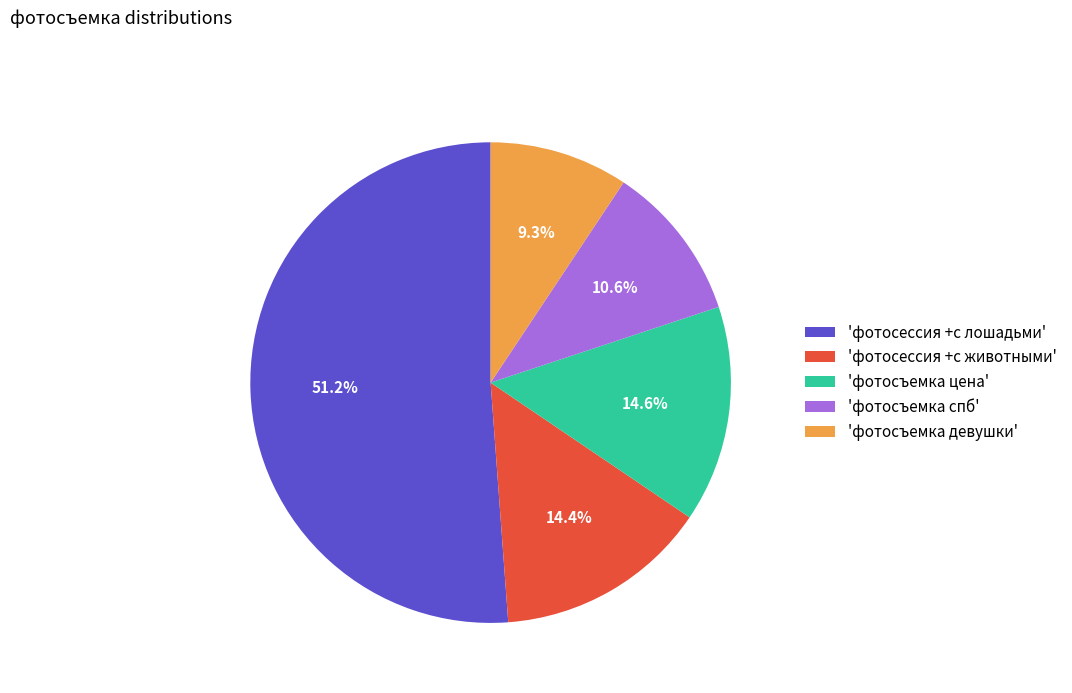

How many segments does this pie chart have?

5